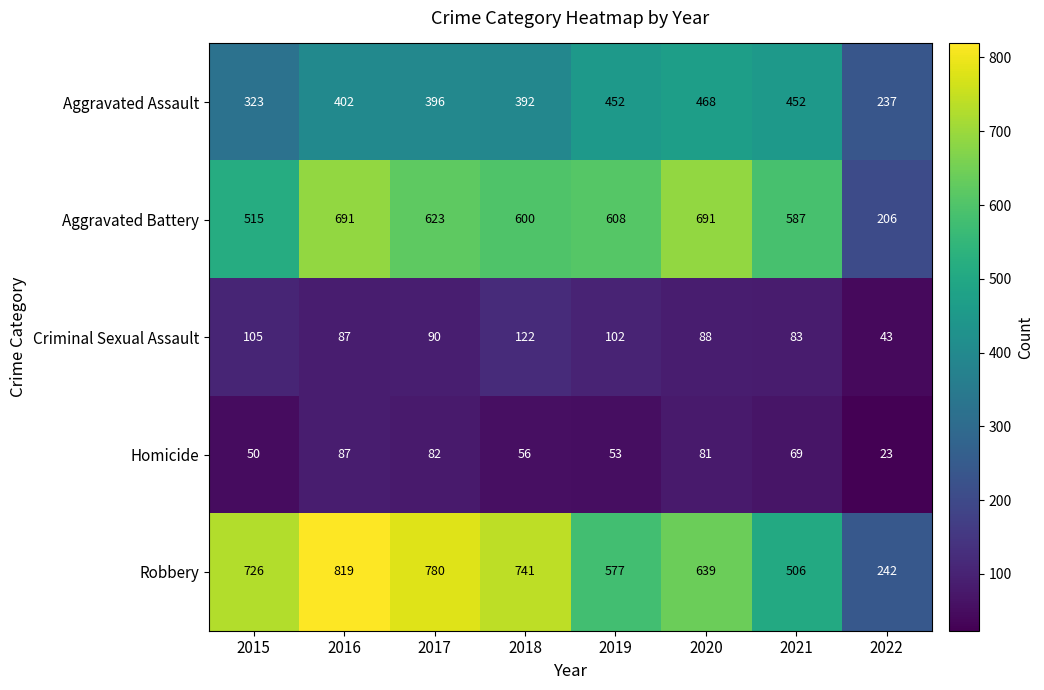

Which series has the largest range (max minus min)?

Robbery